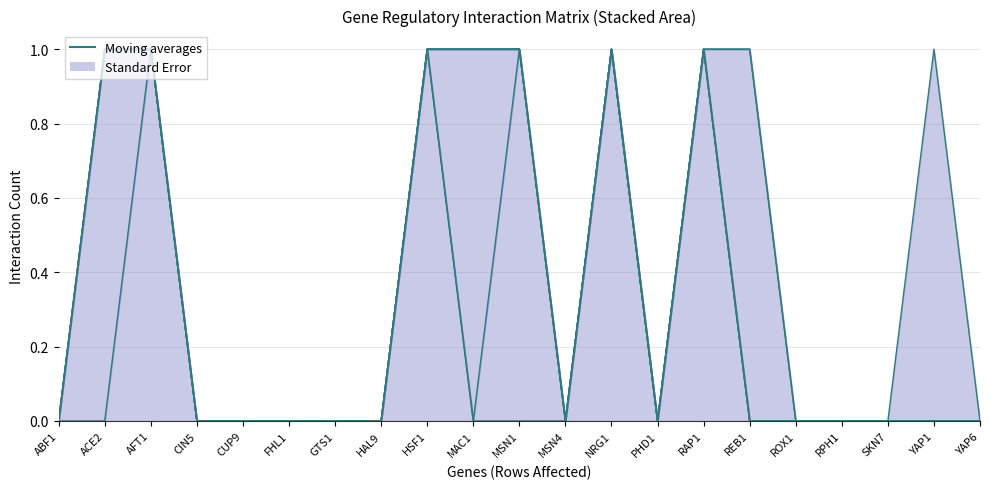

Which series has the largest total across all categories?

GTS1 (line)